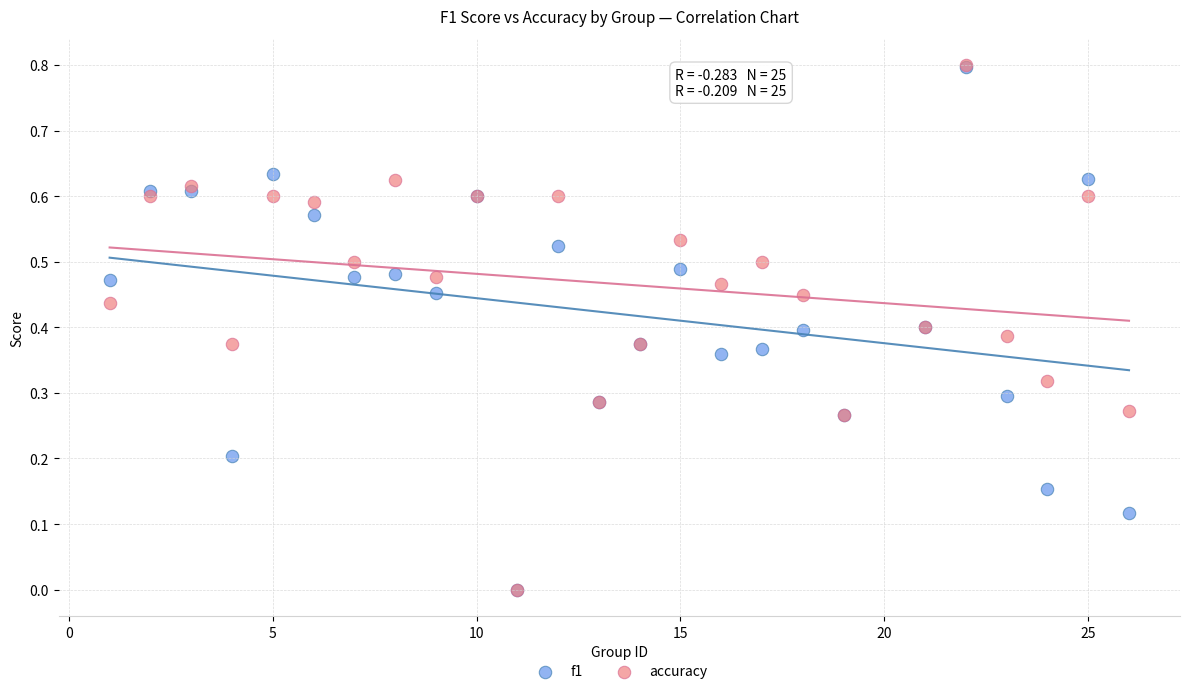

What are all the series names shown in the legend?

f1, accuracy